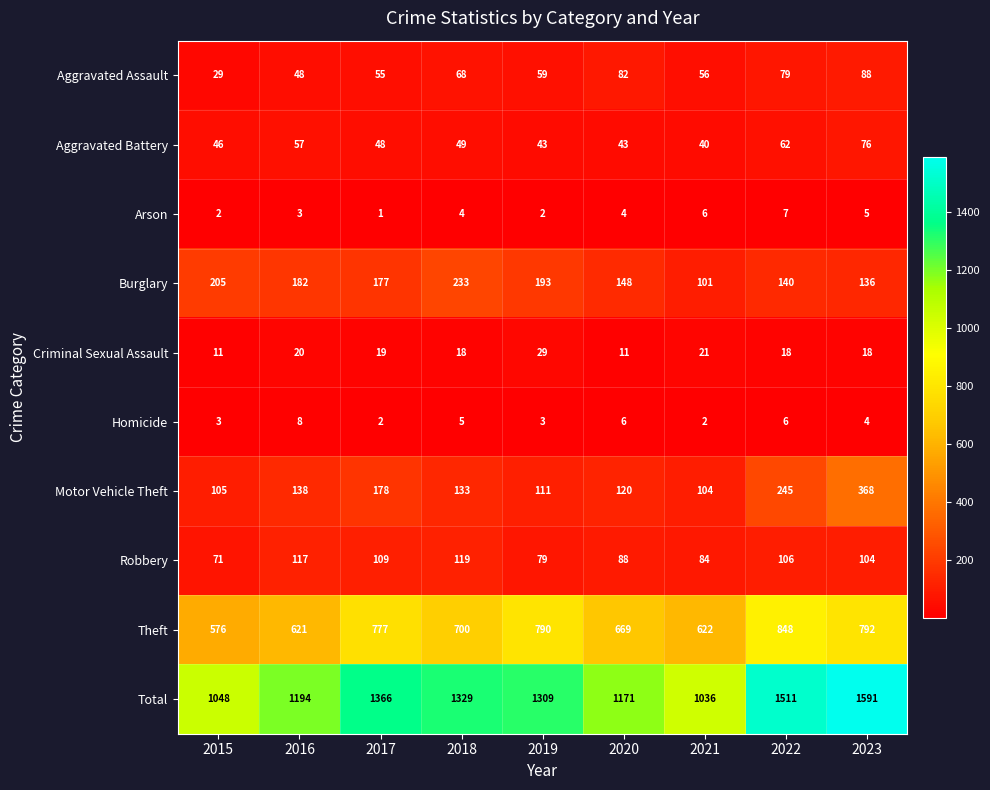

What is the difference between the Robbery values at 2018 and 2019?

40